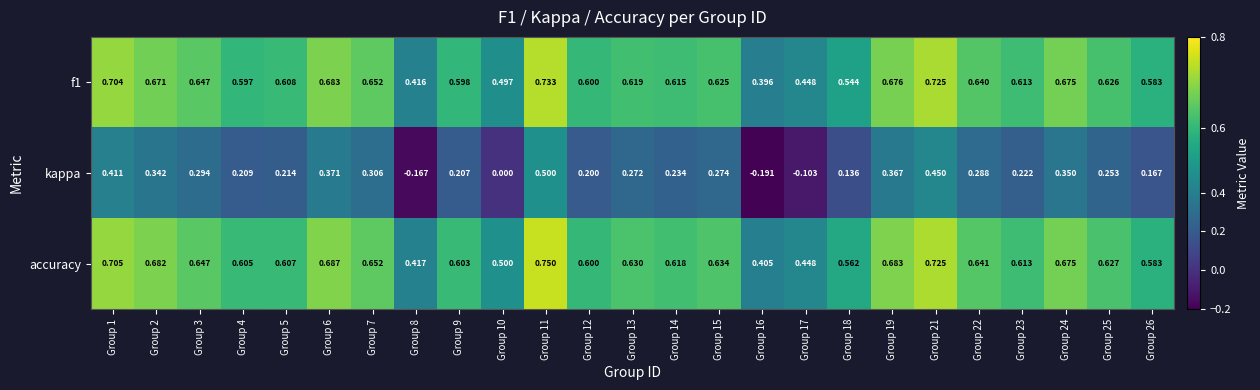

At how many categories does at least one series exceed 0?

25